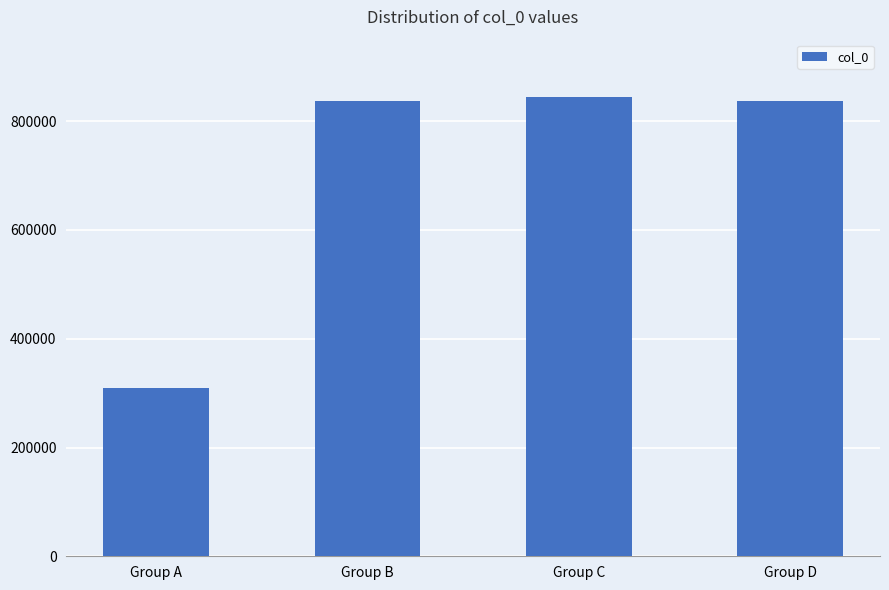

What is the change in value from Group A to Group B?

+526685